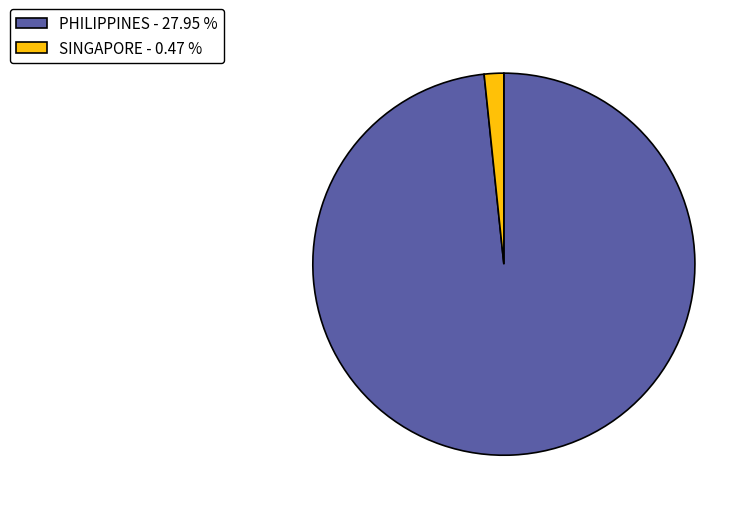

Is there any slice that represents more than half of the pie?

Yes